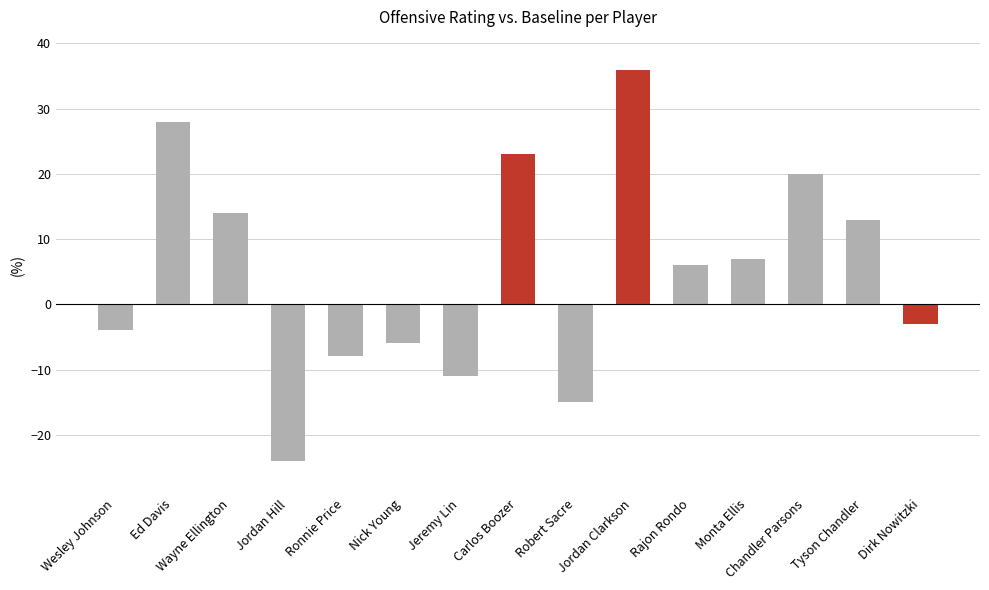

Which label corresponds to the largest value in the chart?

Jordan Clarkson